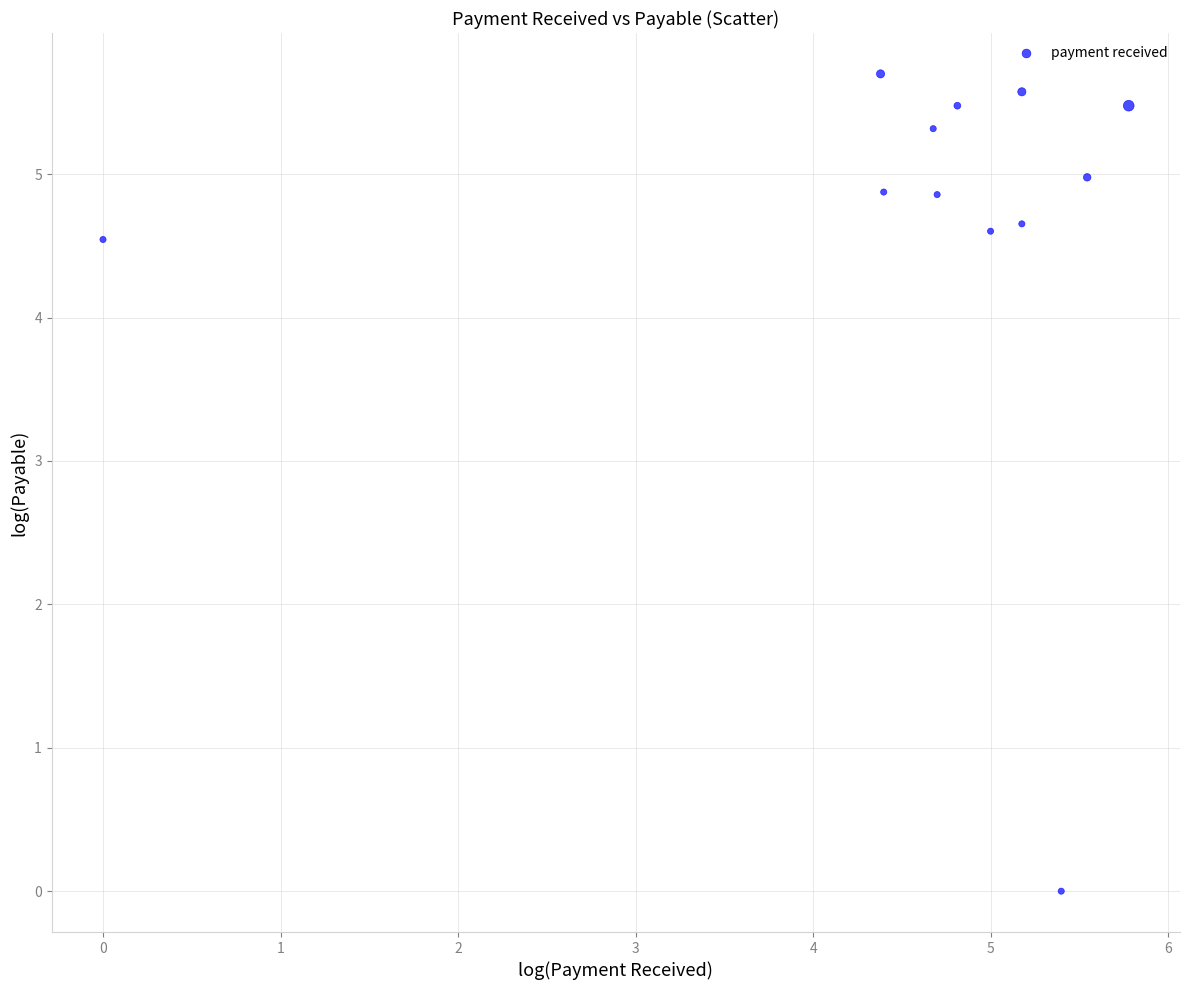

What is the average Y value?

4.7